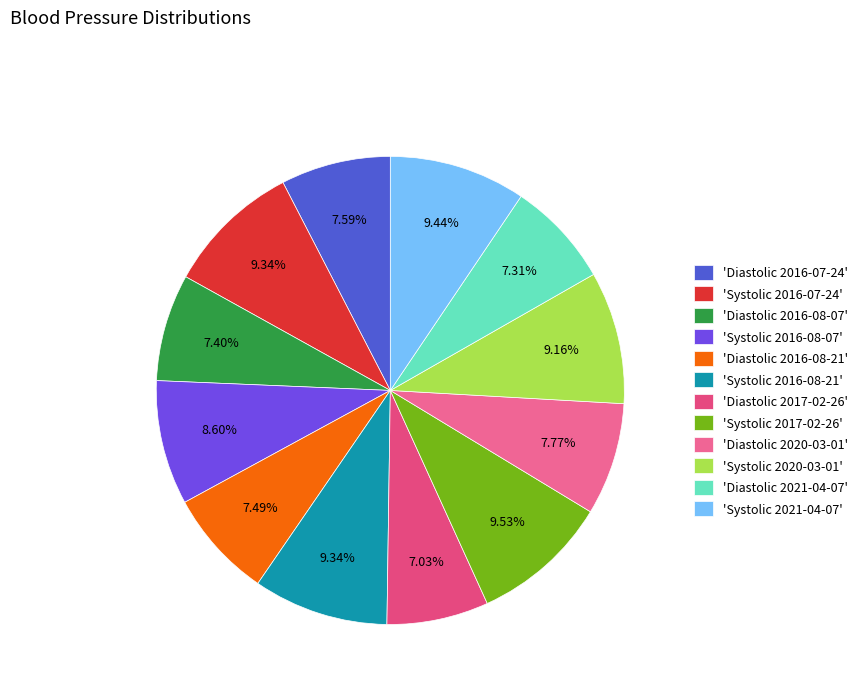

To the nearest percent, what is the difference between the largest and smallest slice percentages?

2%